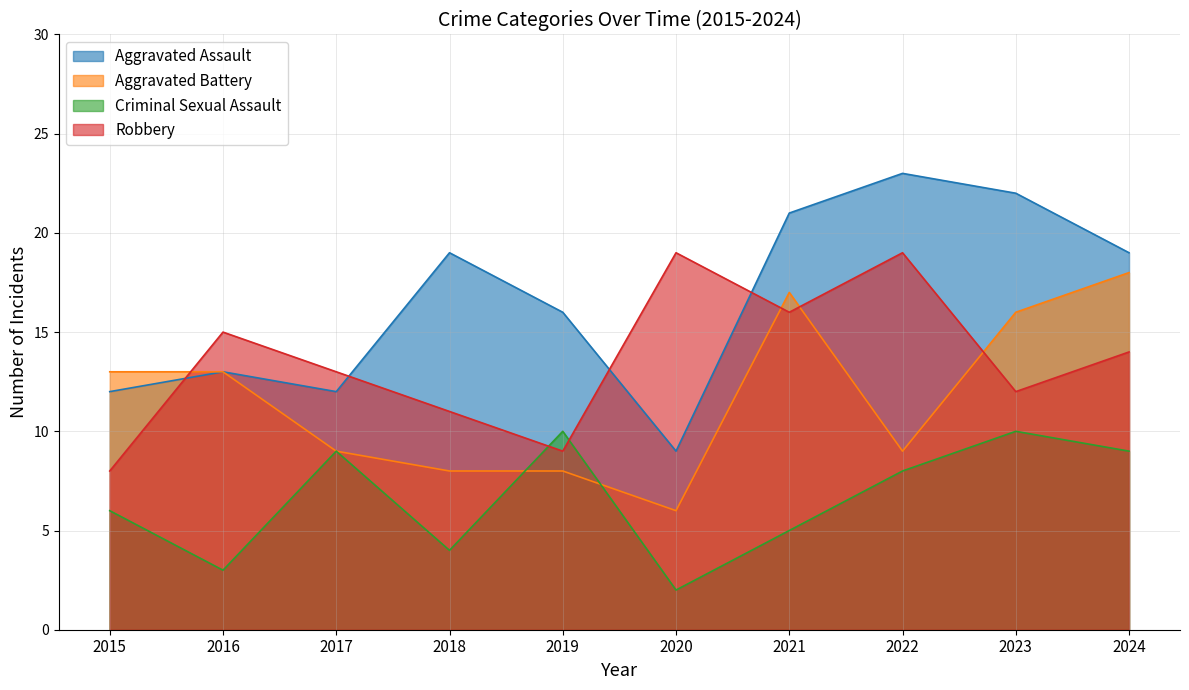

True or false: Aggravated Assault has more than 0 points higher than both neighbors.

True